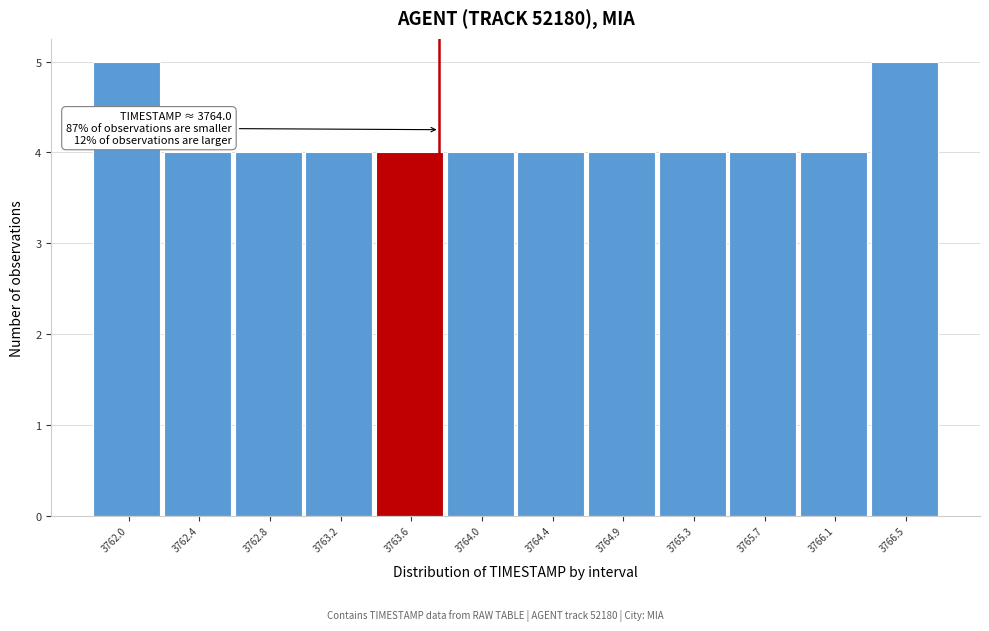

Reading right to left, list all the values displayed in this chart.

5	4	4	4	4	4	4	4	4	4	4	5